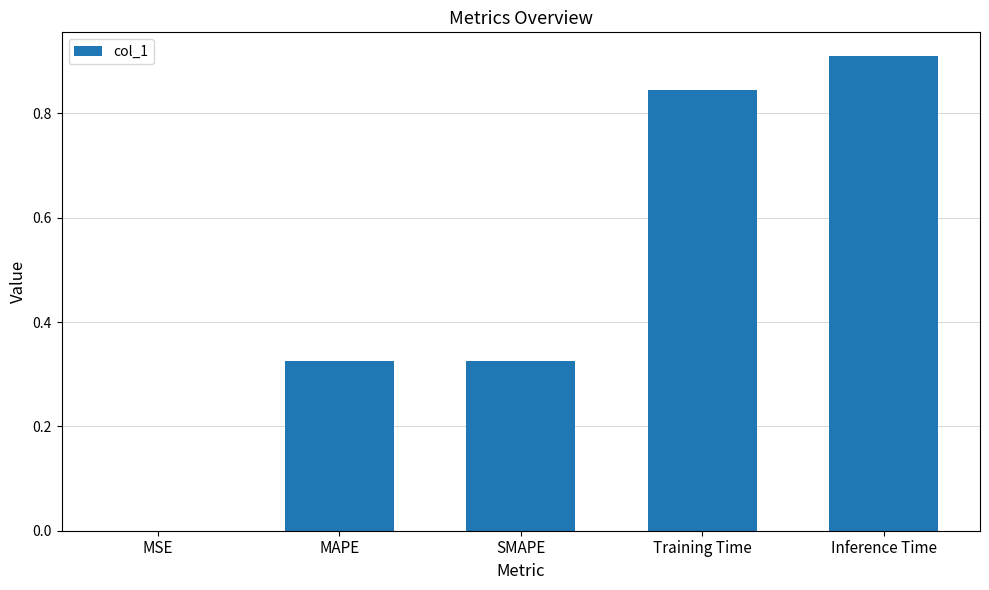

At which category does the chart reach its peak across all series?

Inference Time